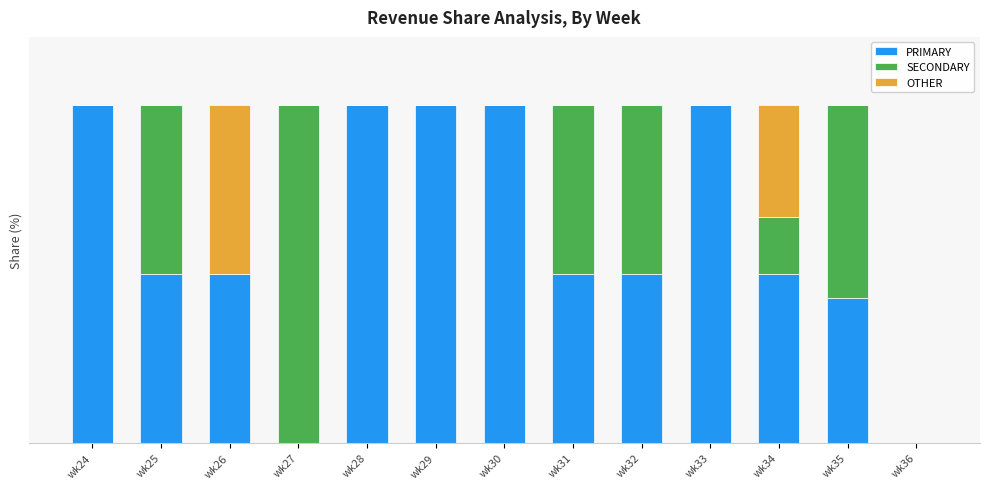

What is the difference between the second highest and second lowest values in the SECONDARY series?

57.1